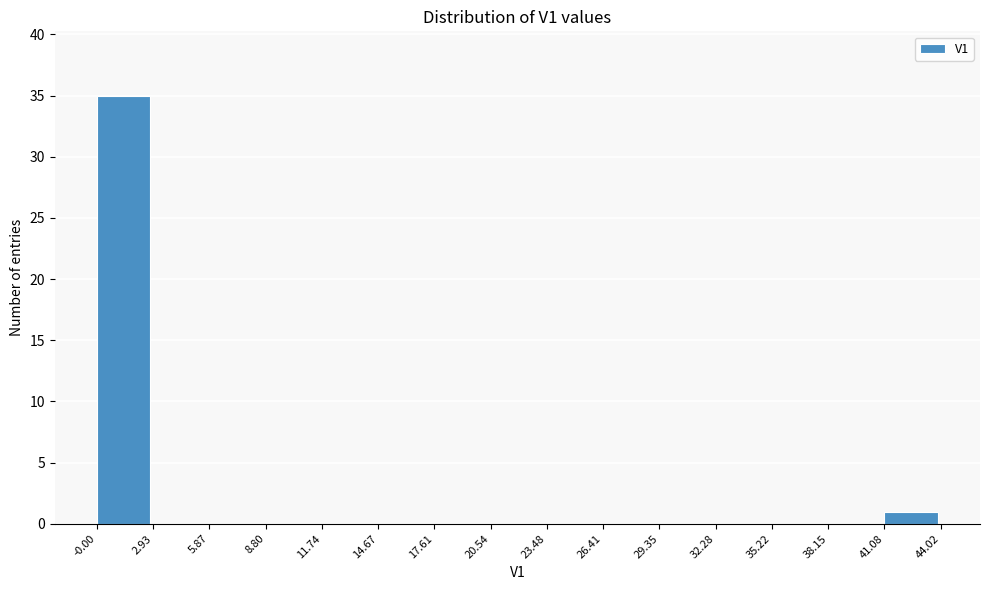

What is the height of the bar covering -0.00 to 2.93 on the x-axis? The values are not printed on the chart, so give them approximately, as read against the axis.

35